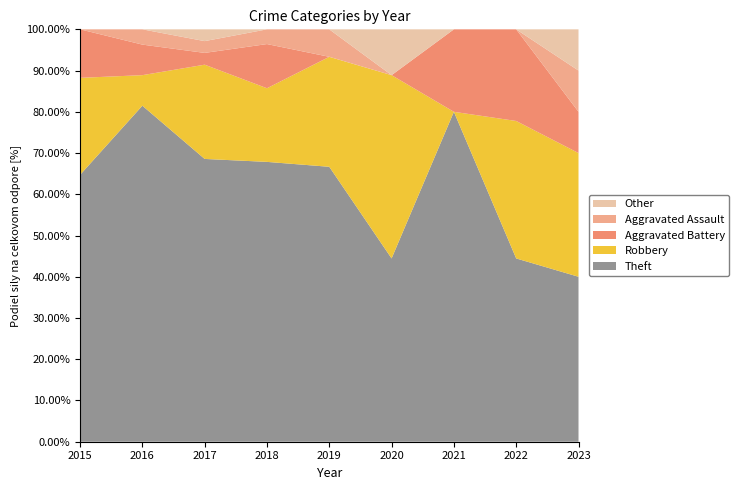

The value of Theft at 2021 is 138.9. True or false?

False